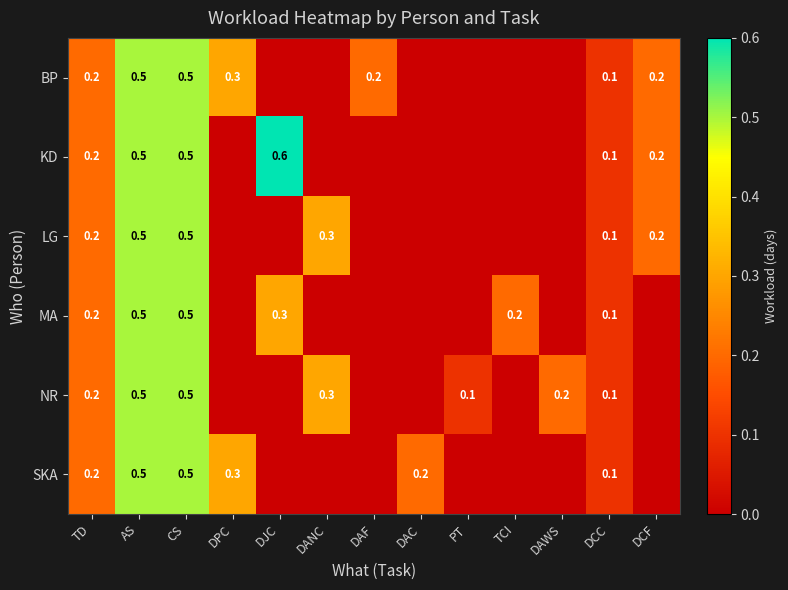

What is the total value across all series at CS?

3.0